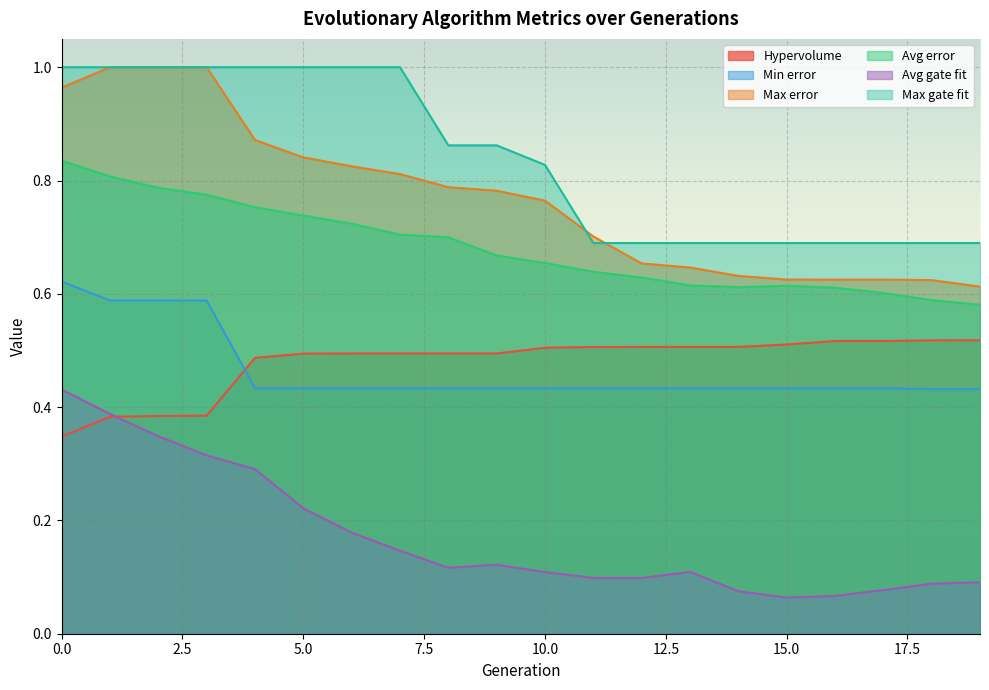

At 16, list the series in order from smallest to largest.

Avg gate fit, Min error, Hypervolume, Avg error, Max error, Max gate fit